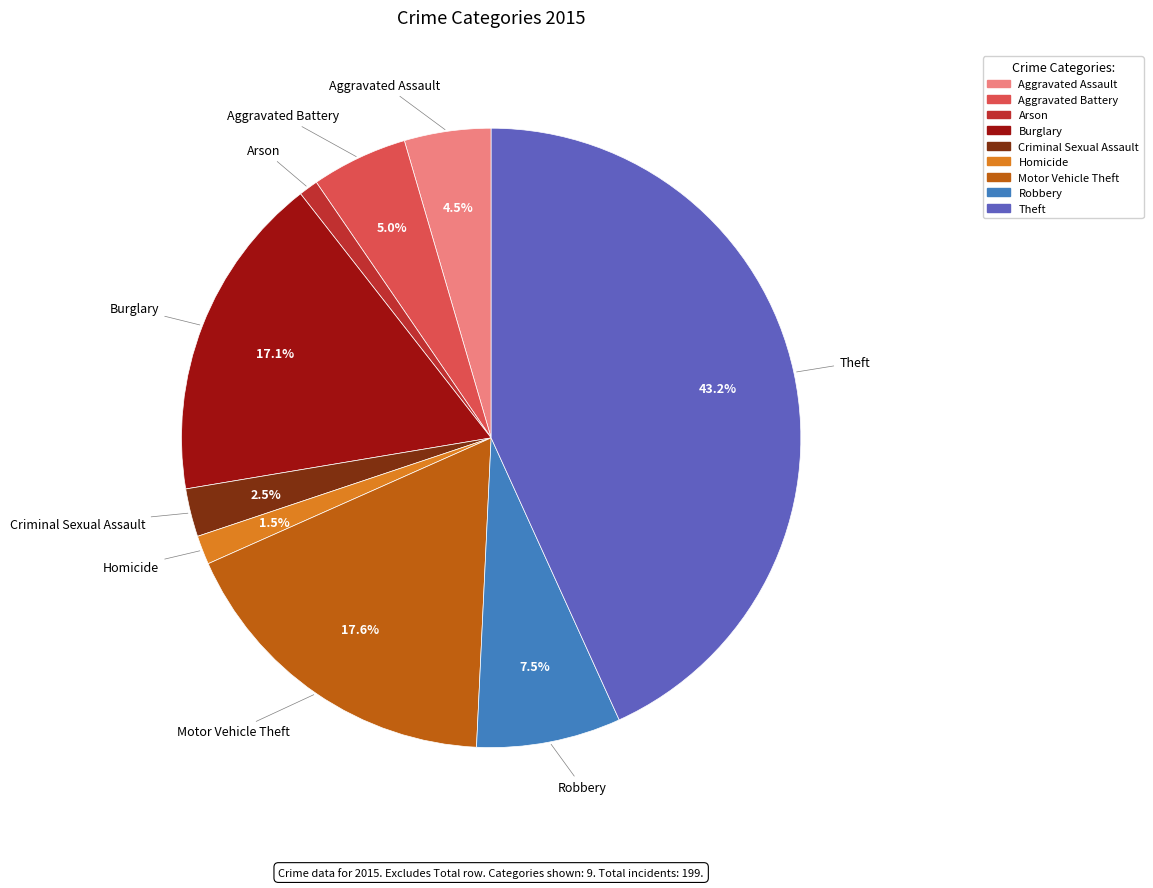

To the nearest percent, what is the average slice percentage?

11%